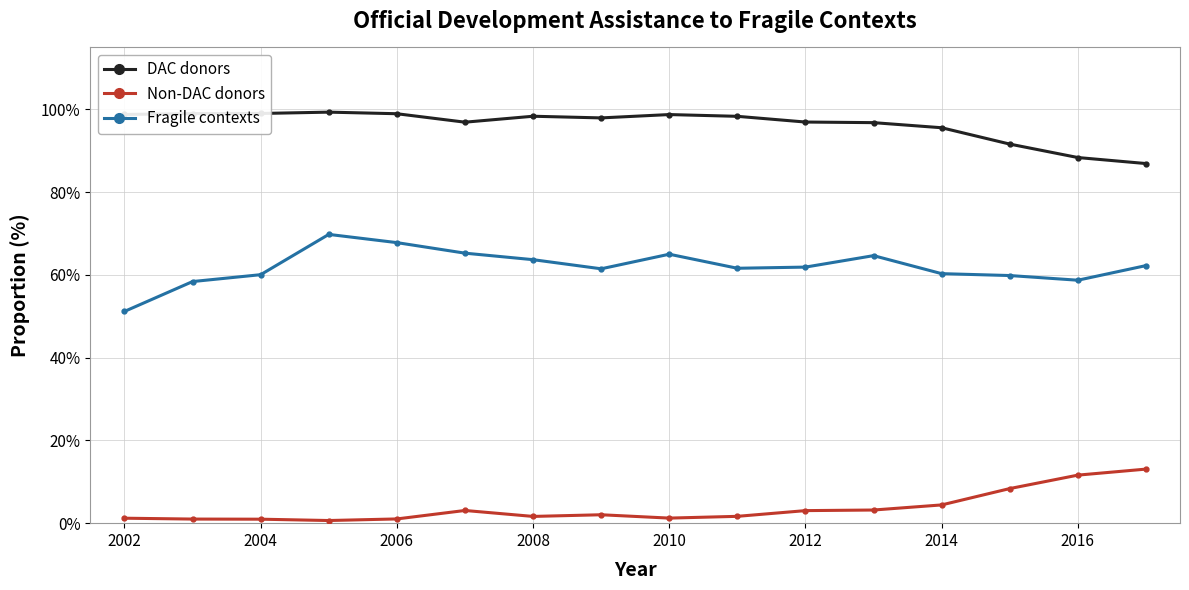

True or false: Fragile contexts and DAC donors cross at least once.

False